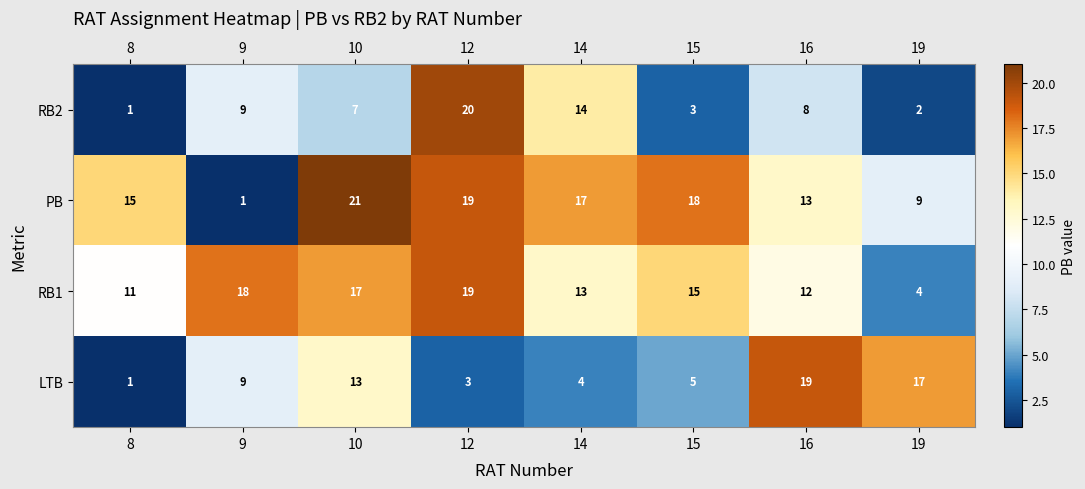

Rank the categories by LTB value from lowest to highest.

8, 12, 14, 15, 9, 10, 19, 16